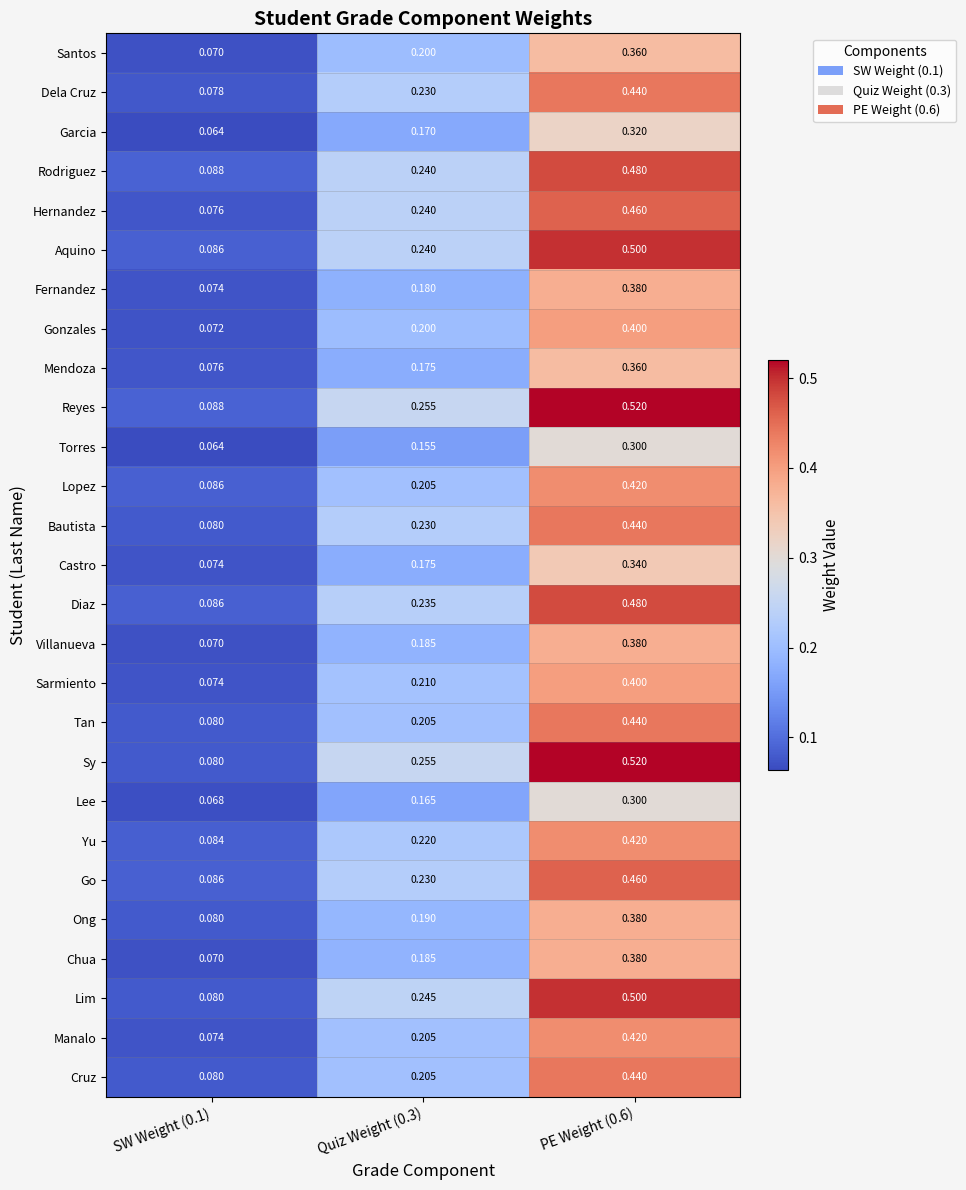

Which series has the largest range (max minus min)?

Sy